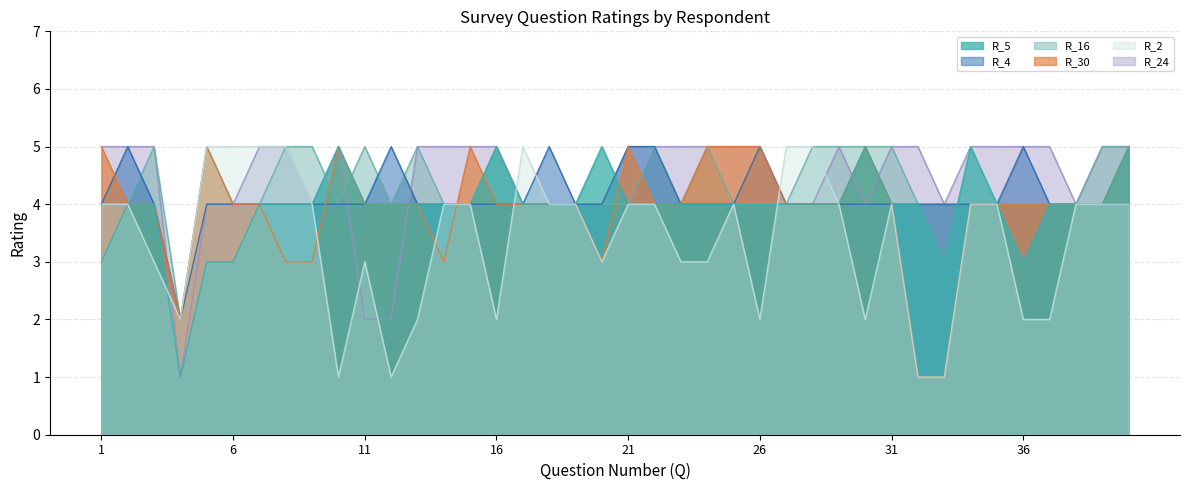

At which category is the sum across all series the highest?

40